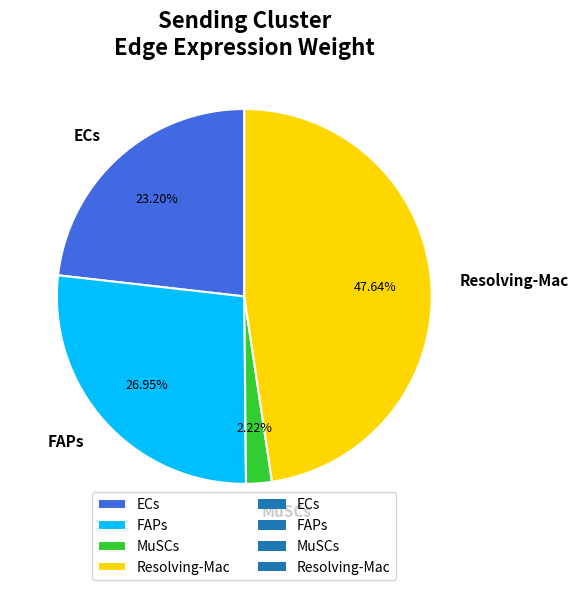

Rank the categories by value from lowest to highest.

MuSCs, ECs, FAPs, Resolving-Mac